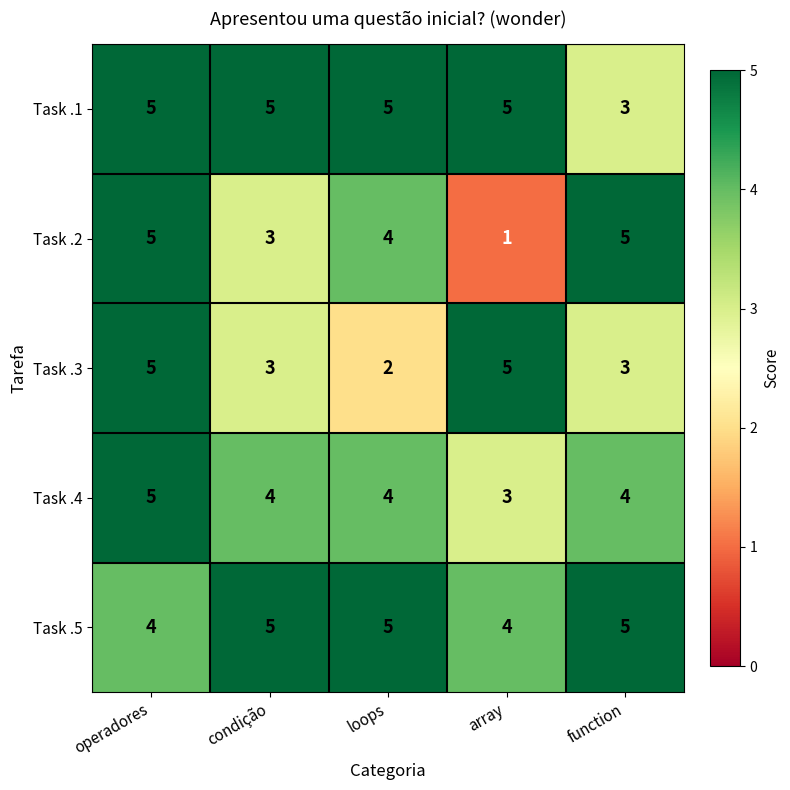

What is the approximate value of Task .5 at function?

5